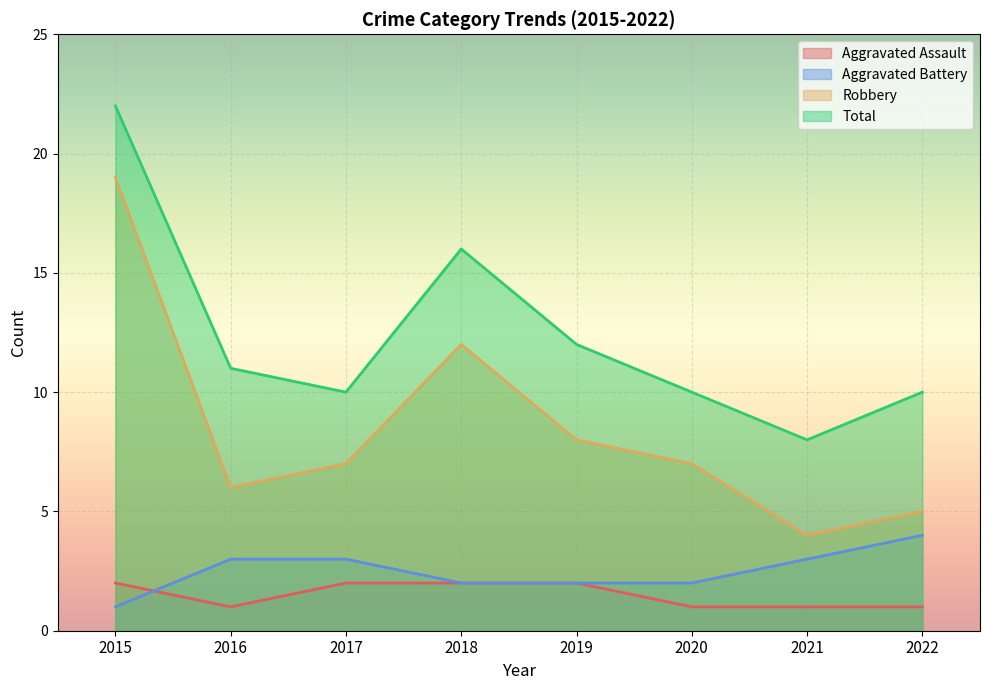

Which series has the largest total across all categories?

Total